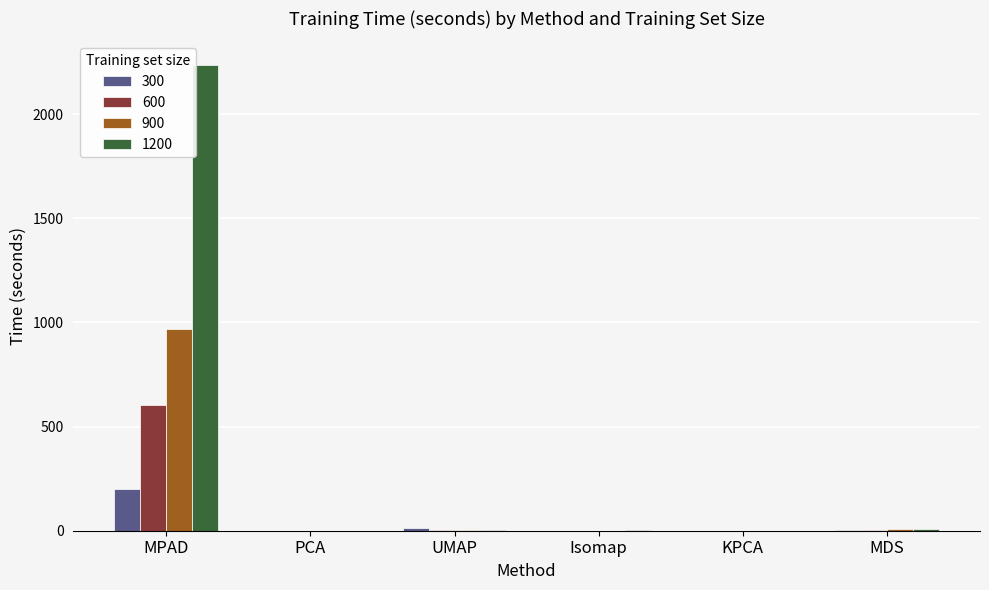

What is the sum of all 600 values?

609.5